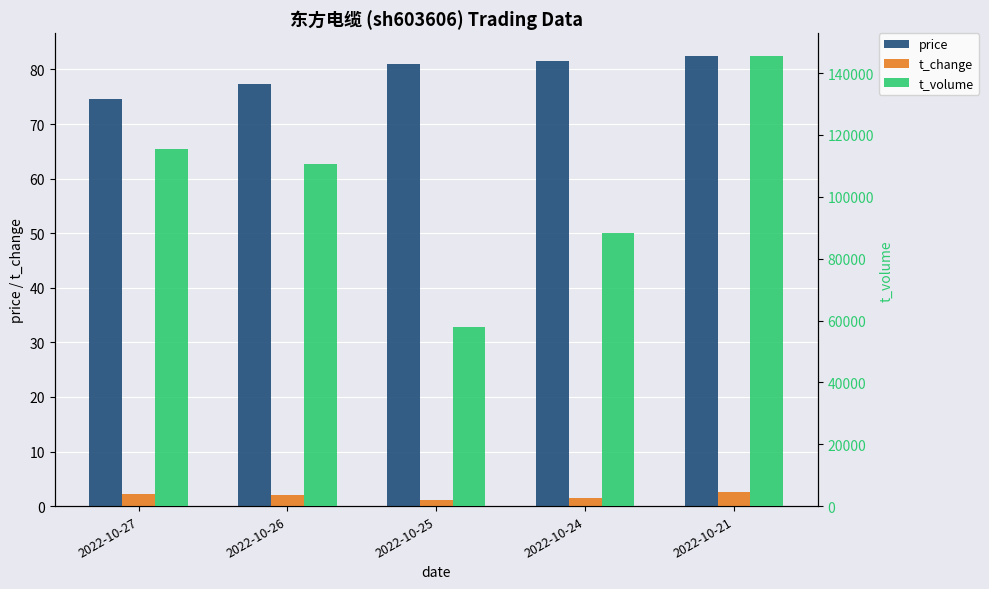

How many bars are there in each group?

3